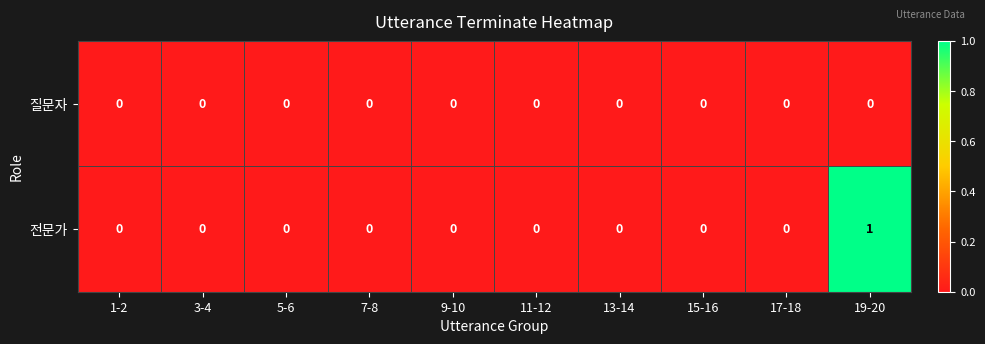

Which series has the largest total across all categories?

전문가